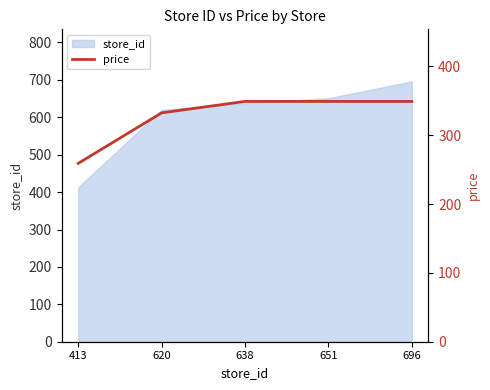

Reading left to right, what are all the values shown in this chart?

259.0	332.4	349.0	349.0	349.0